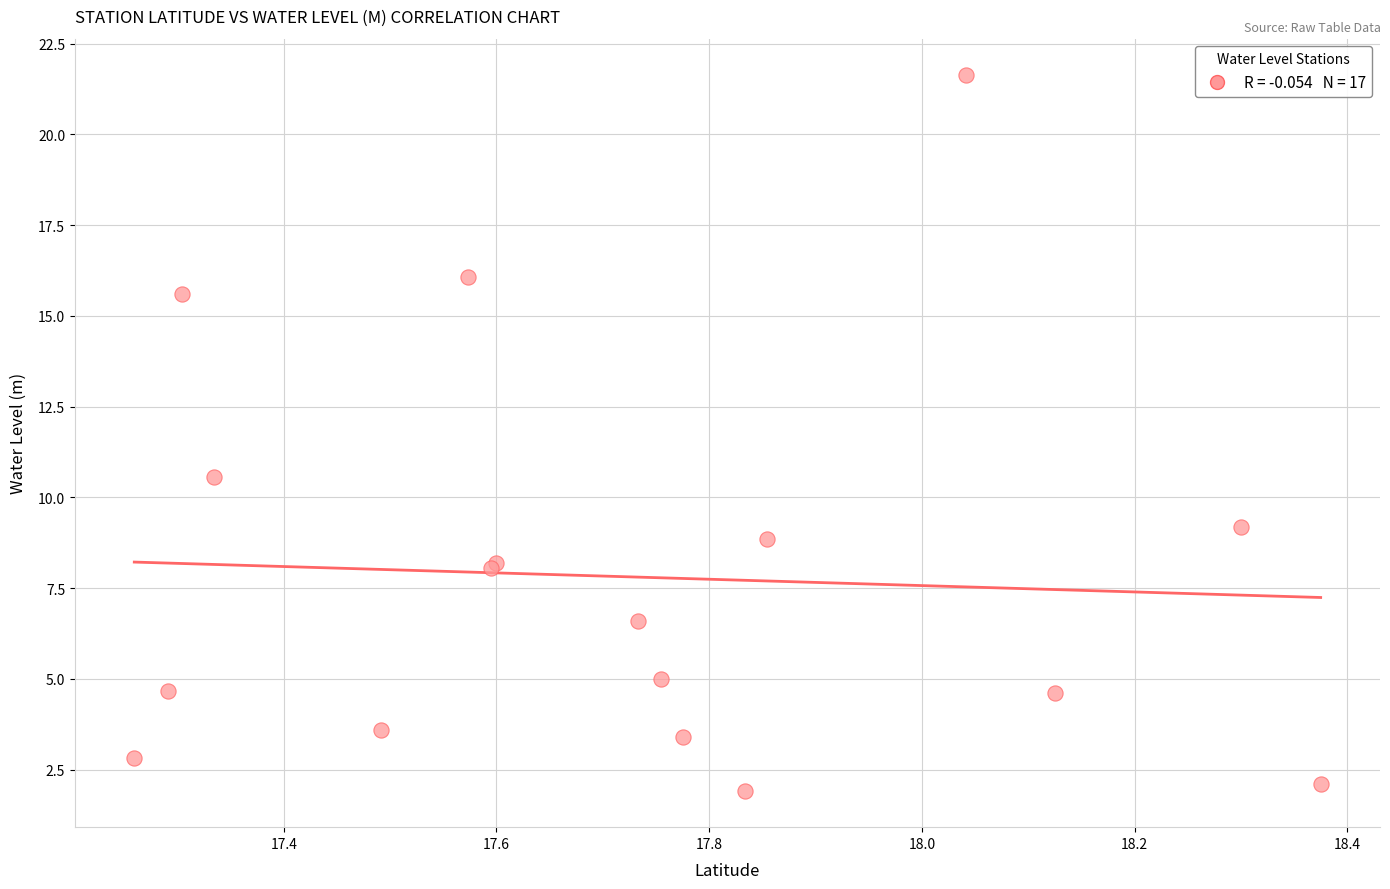

What Y value in the scatter plot is closest to 11?

10.6